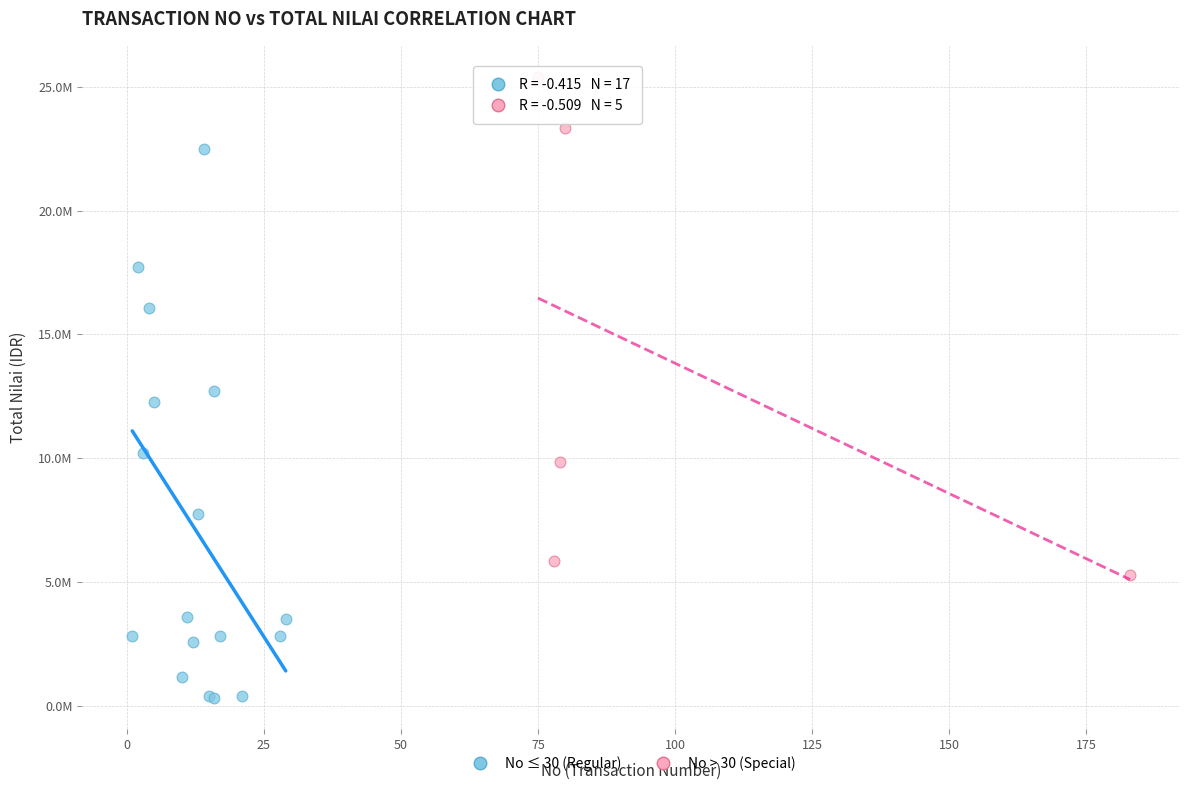

What are all the series names shown in the legend?

No ≤ 30 (Regular), No > 30 (Special)